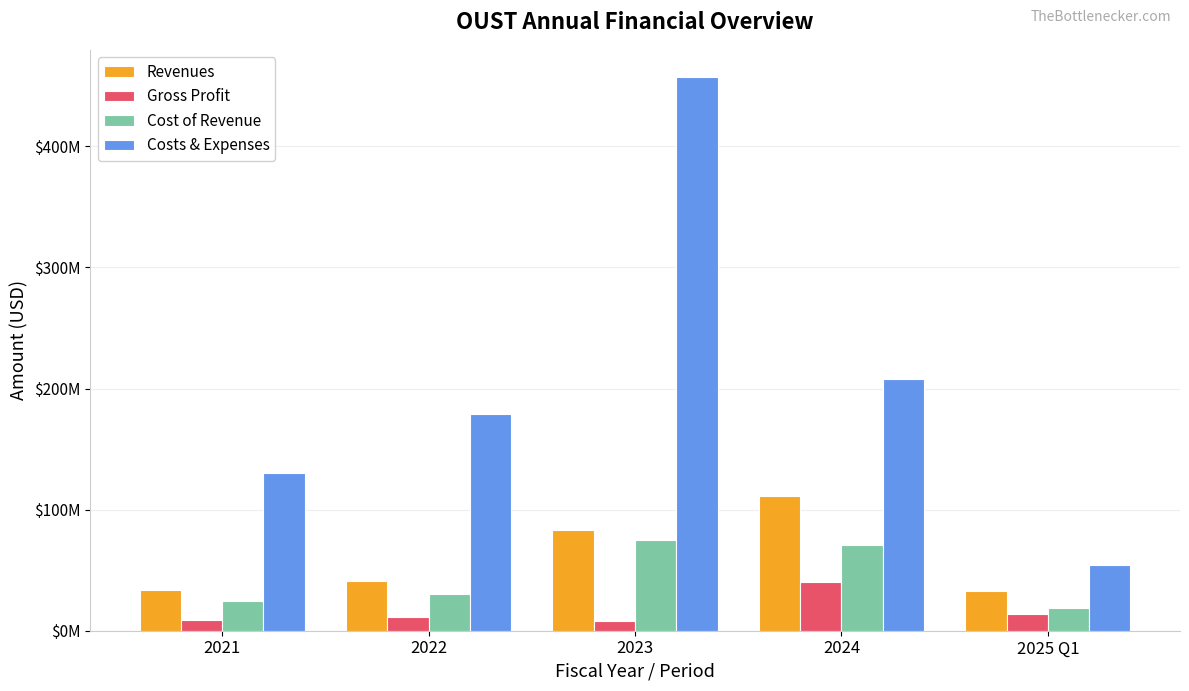

Reading right to left, what are all the values shown in this chart?

Revenues: 2025 Q1=32632000	2024=111101000	2023=83279000	2022=41029000	2021=33578000
Gross Profit: 2025 Q1=13483000	2024=40460000	2023=8314000	2022=10930000	2021=9086000
Cost of Revenue: 2025 Q1=19149000	2024=70641000	2023=74965000	2022=30099000	2021=24492000
Costs & Expenses: 2025 Q1=54454000	2024=207609000	2023=456866000	2022=179284000	2021=130353000